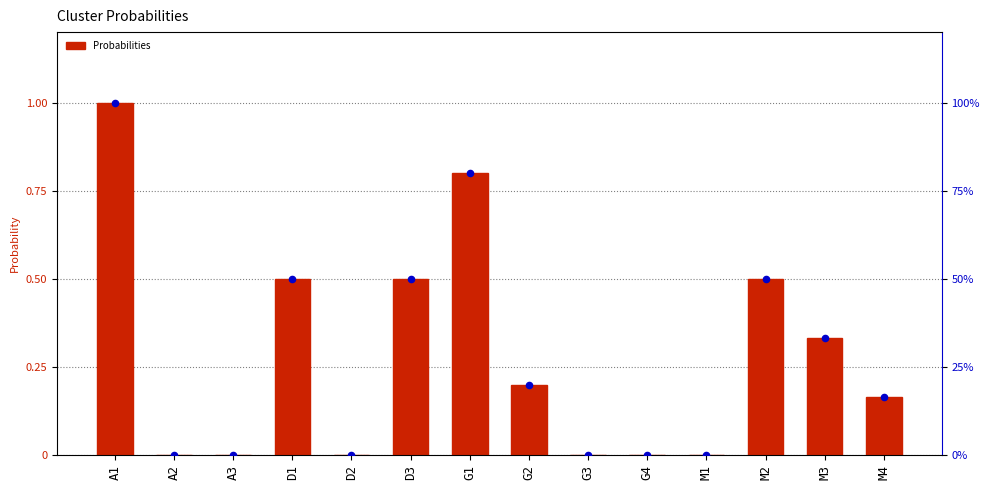

At how many categories does at least one series exceed 75?

2